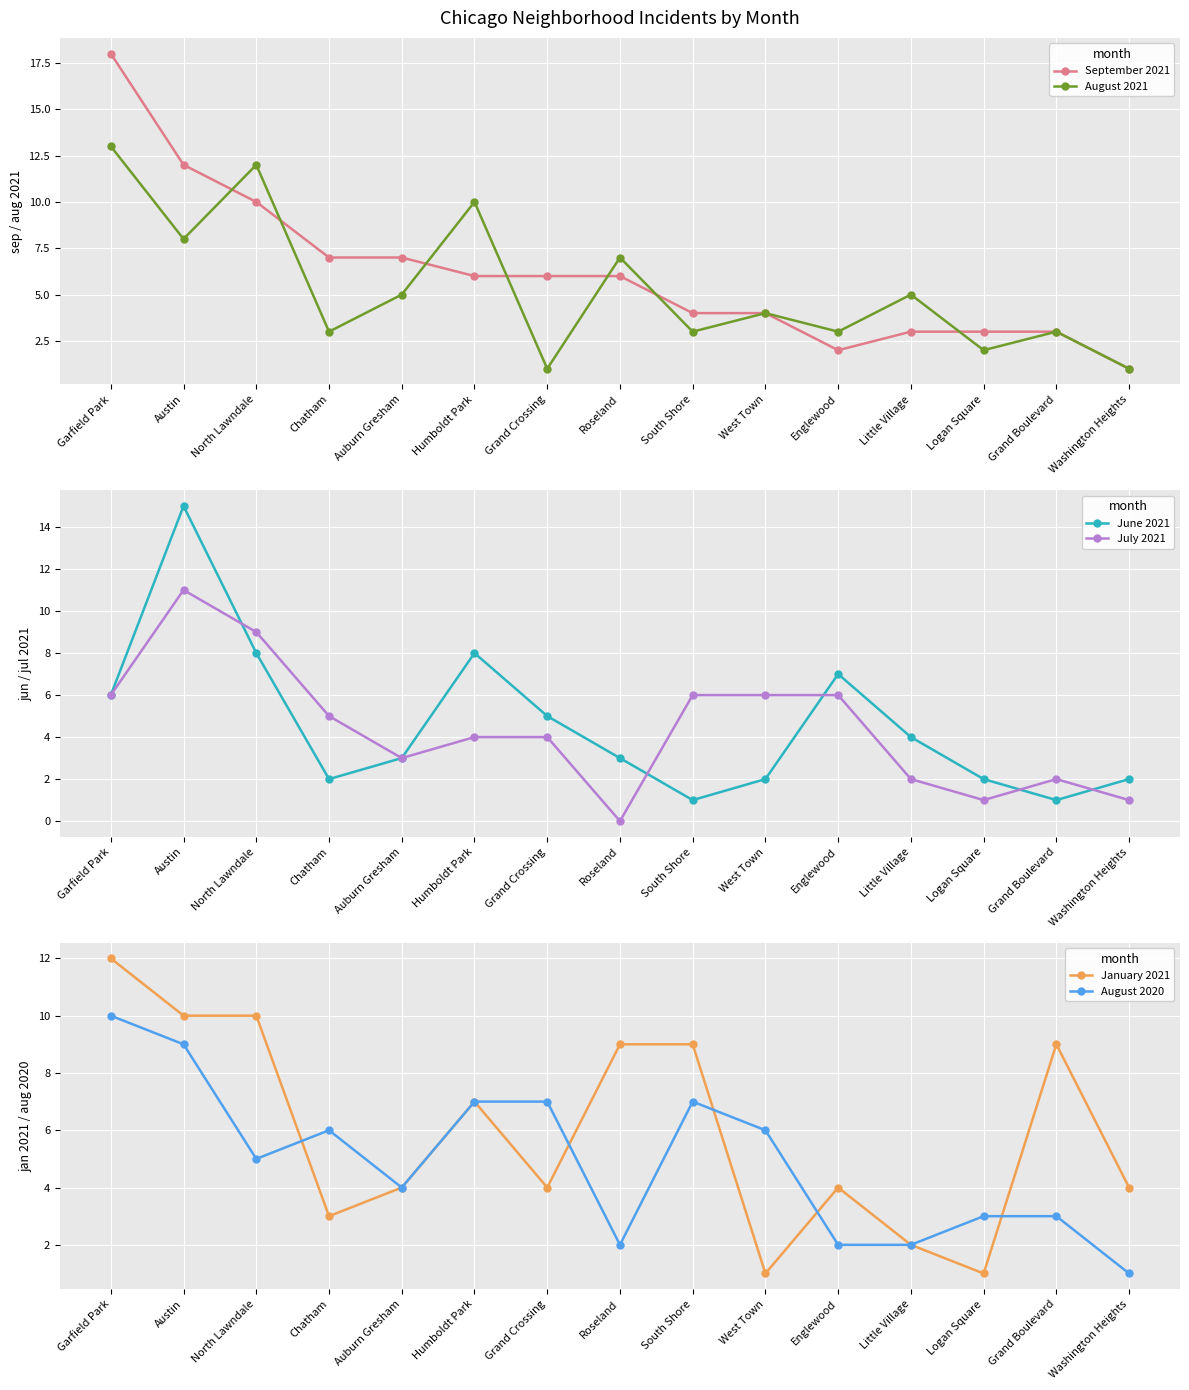

Which series has the largest total across all categories?

September 2021